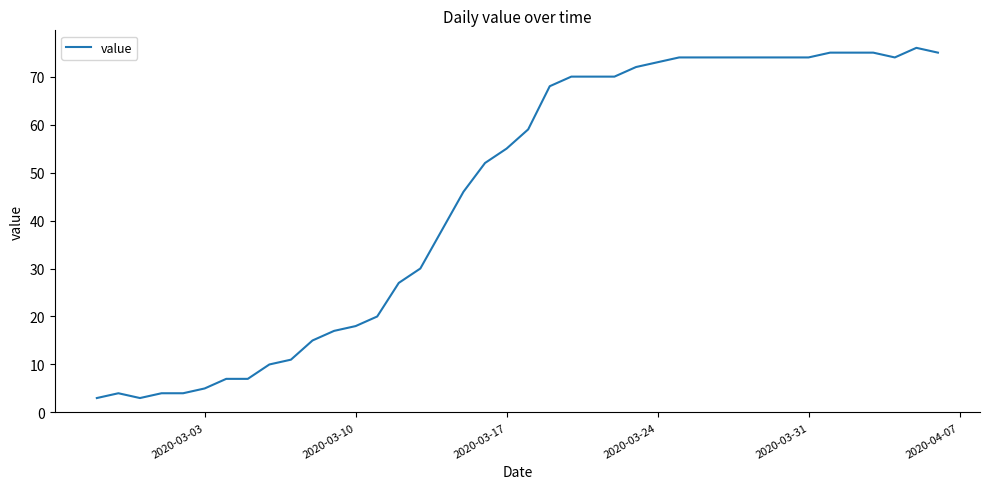

What is the greatest value displayed?

76